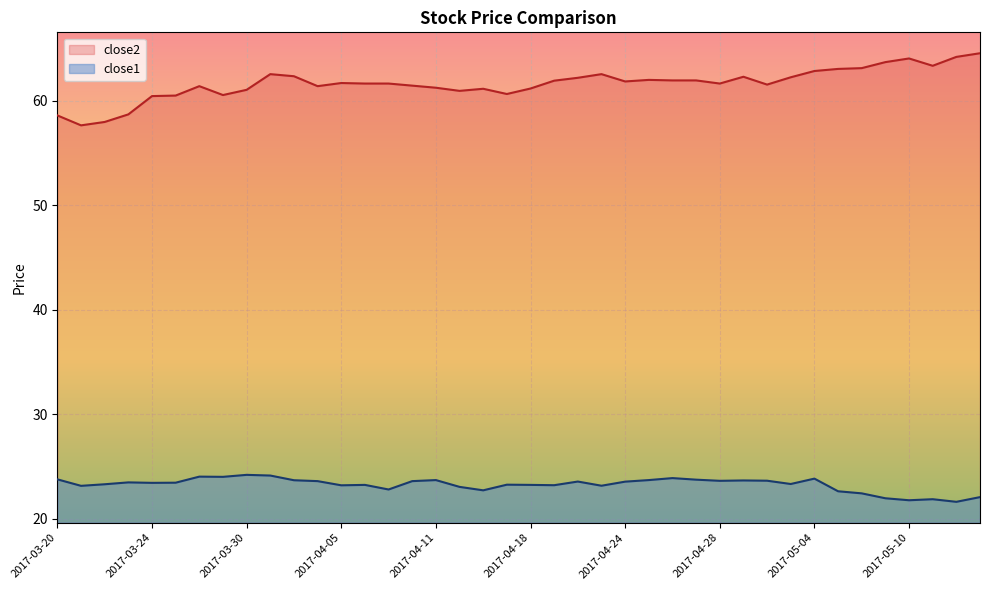

True or false: close2 and close1 cross at least once.

False